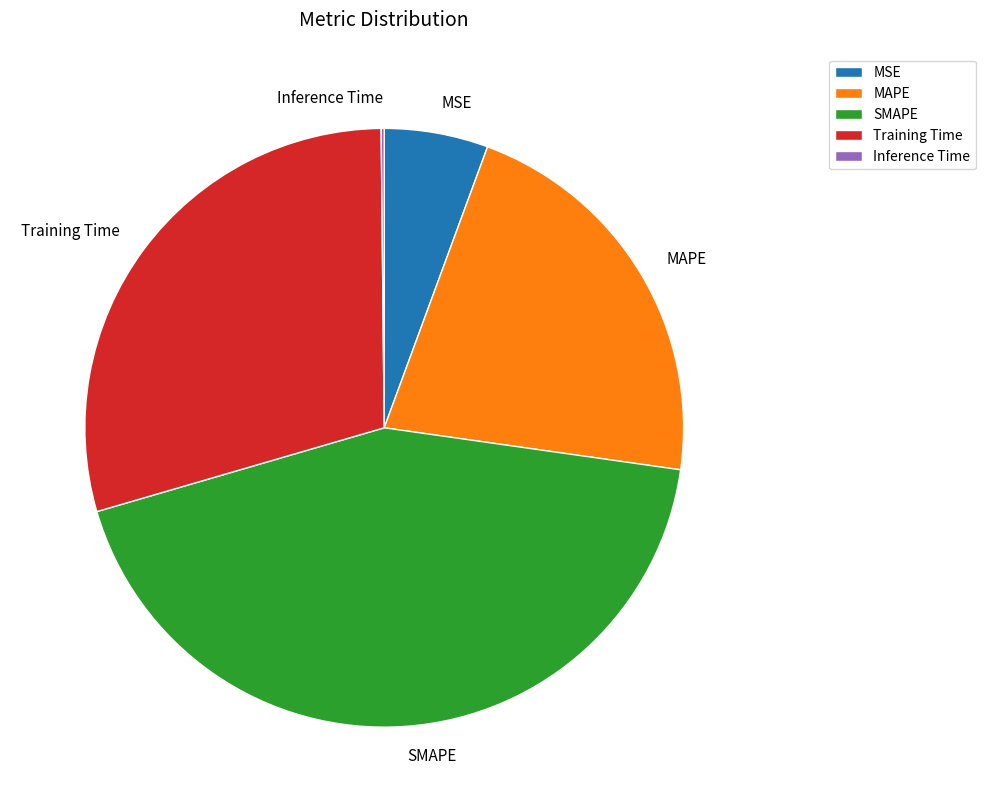

Which category has the biggest portion of the pie?

SMAPE